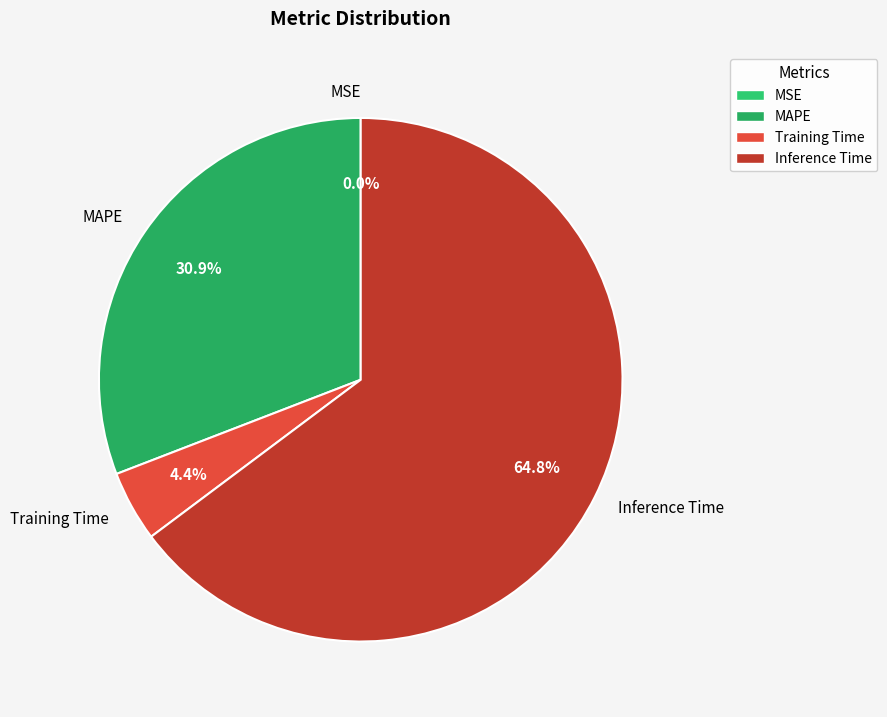

To the nearest percent, what is the average slice percentage?

25%